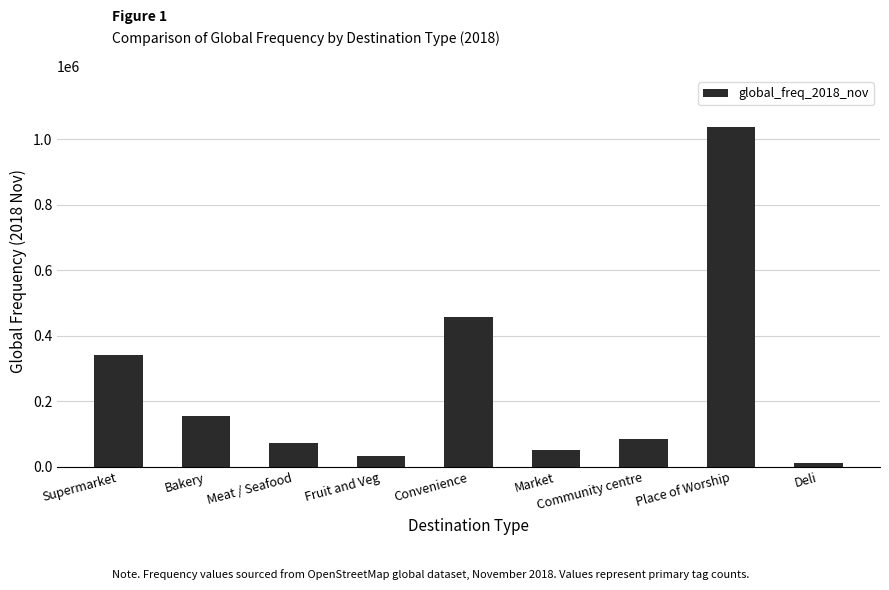

Reading left to right, what are all the values shown in this chart?

343085	154061	72510	33791	457453	52267	86020	1036820	12735